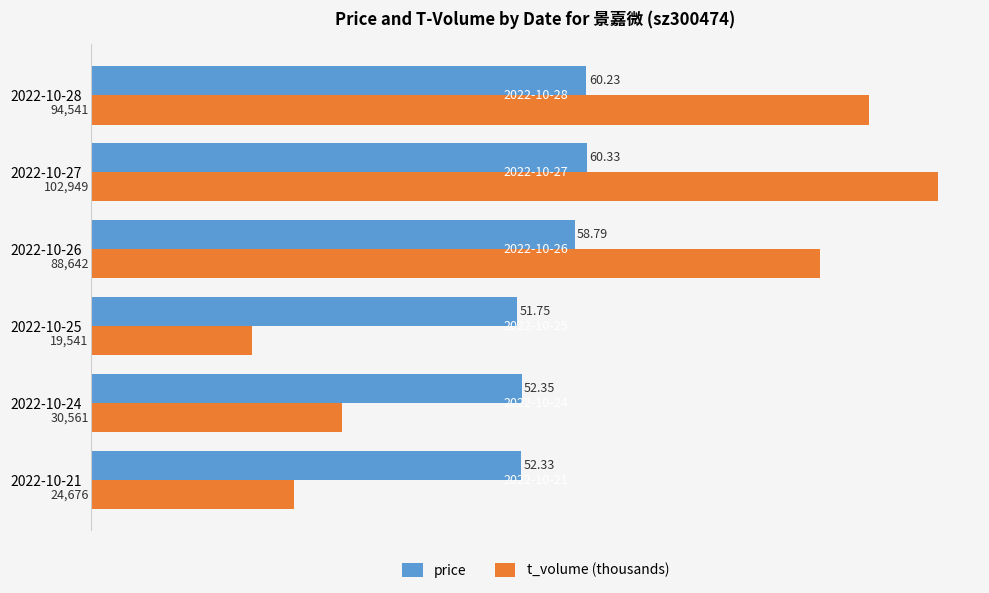

Rank the series by their maximum value, from lowest to highest.

price, t_volume (thousands)